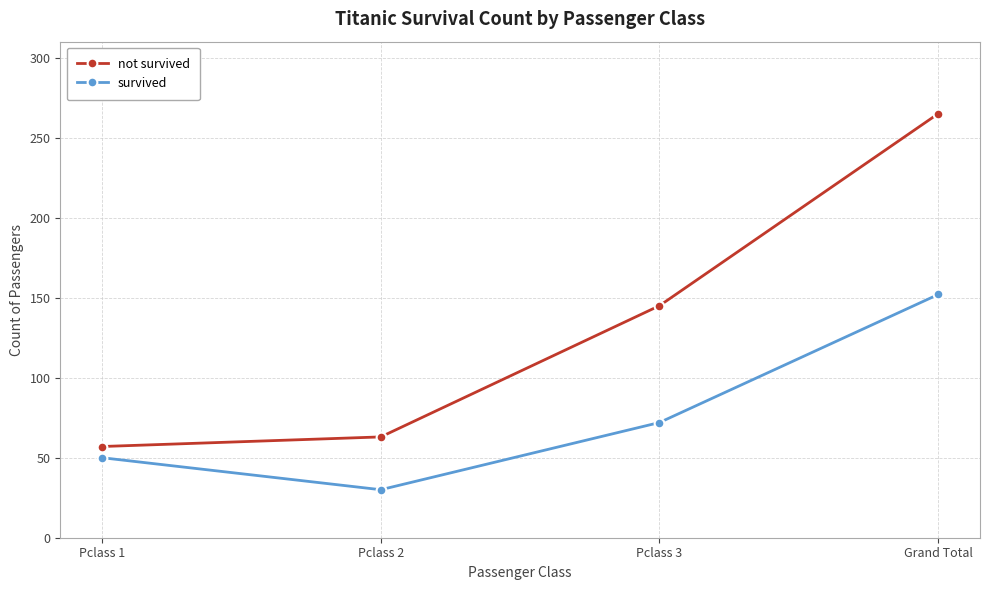

The value of survived at Pclass 1 is 50. True or false?

True